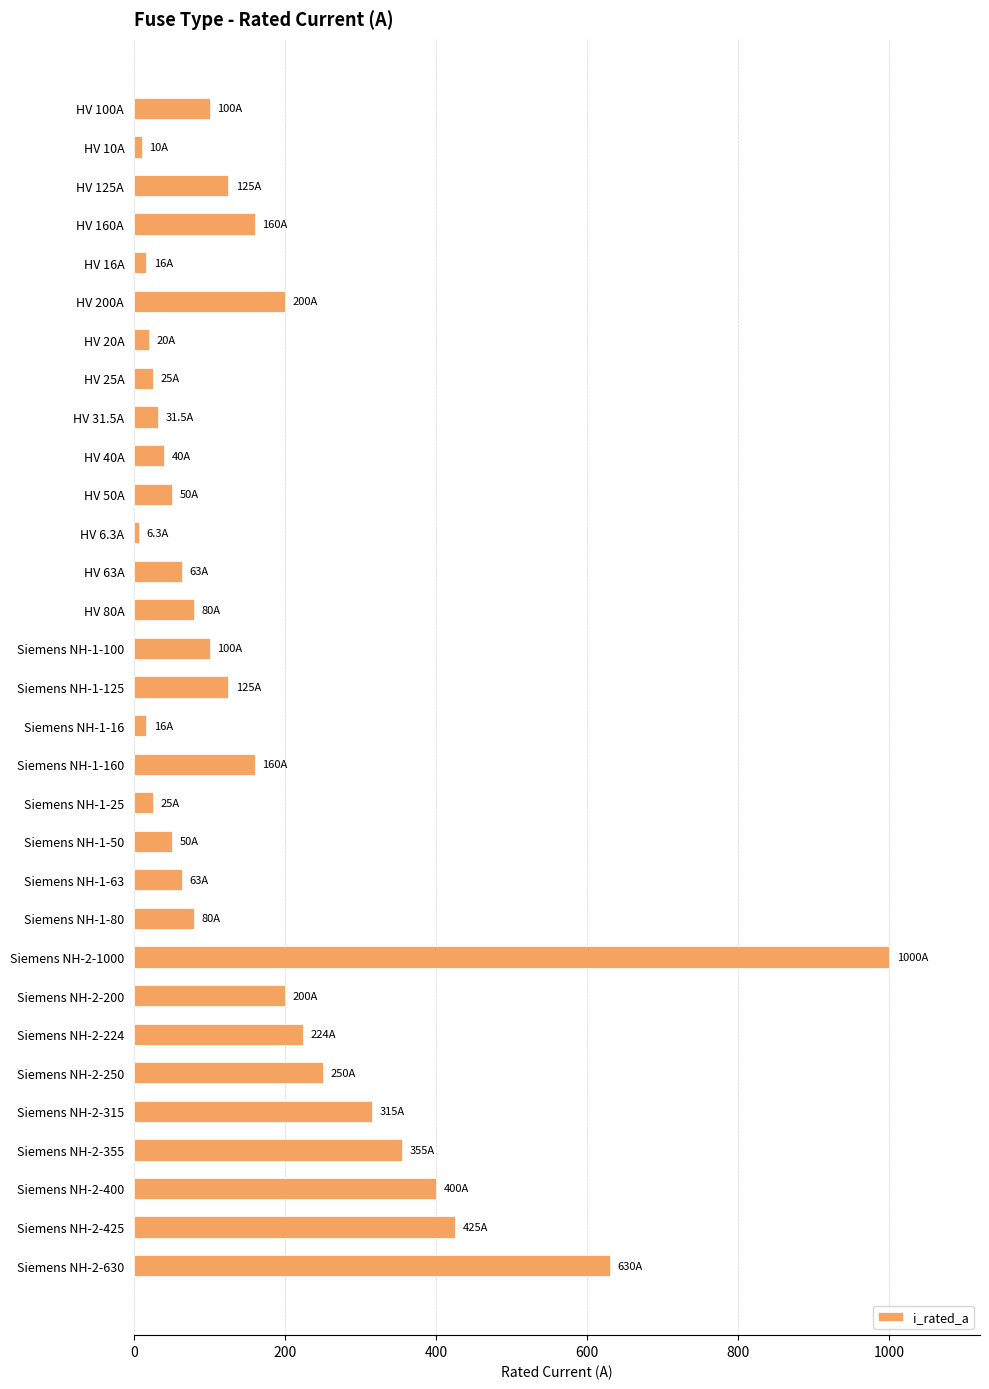

What is the value of the 28th bar from the top?

355.0